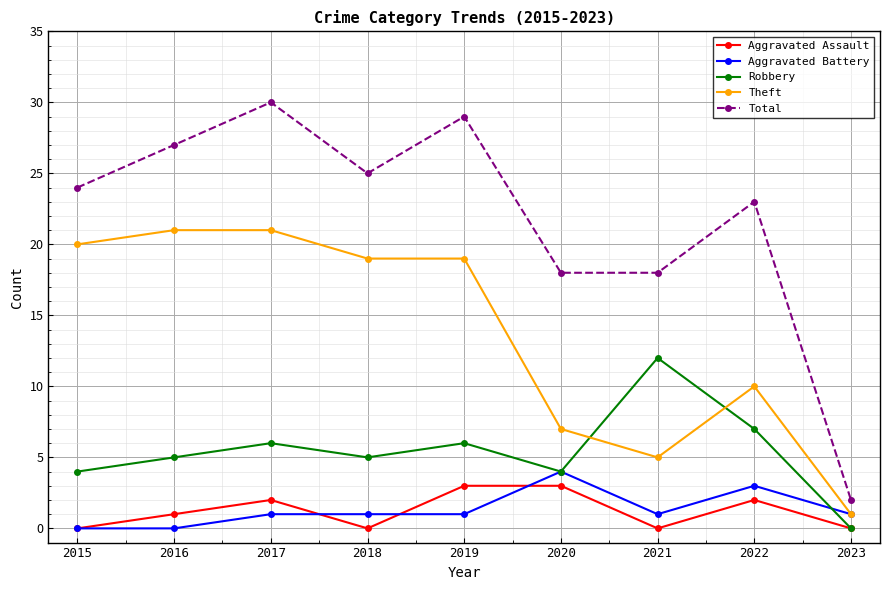

Which series changed the most between 2015 and 2019?

Total